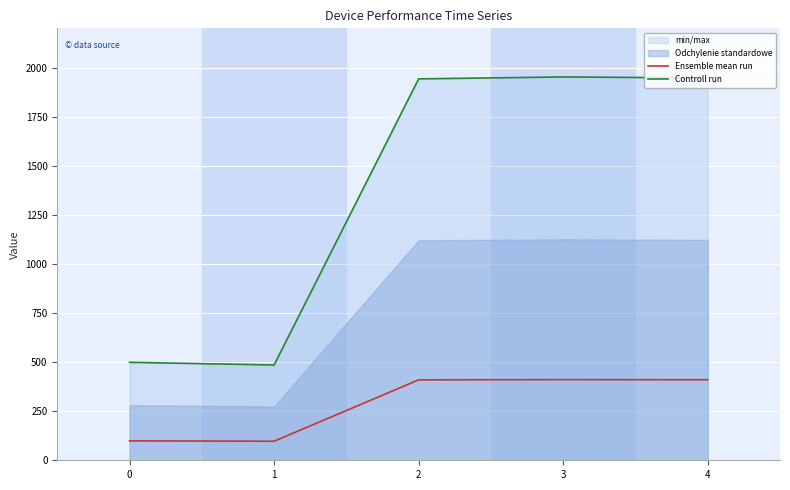

True or false: Ensemble mean run and Controll run intersect in this chart.

False